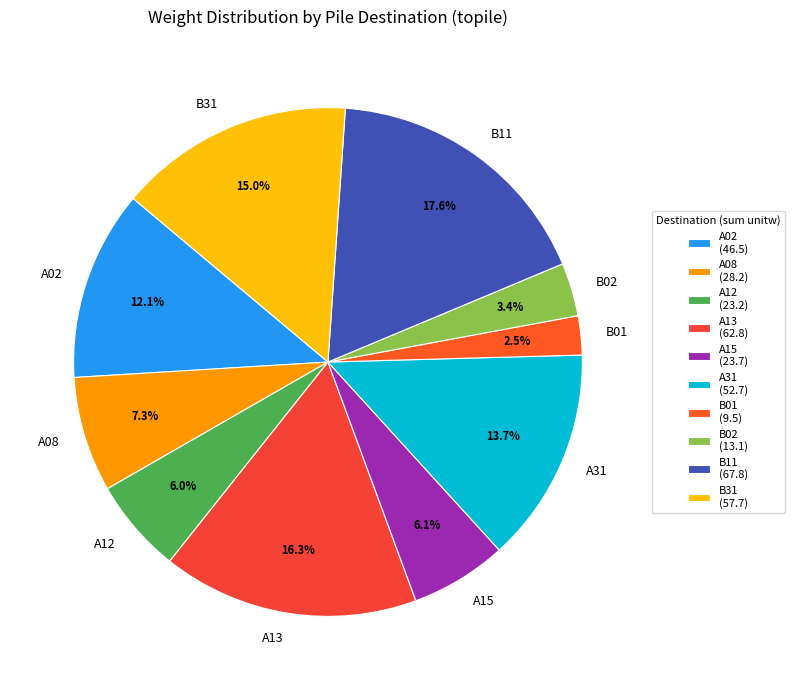

Combined, do B01 and A31 account for over 50%?

No